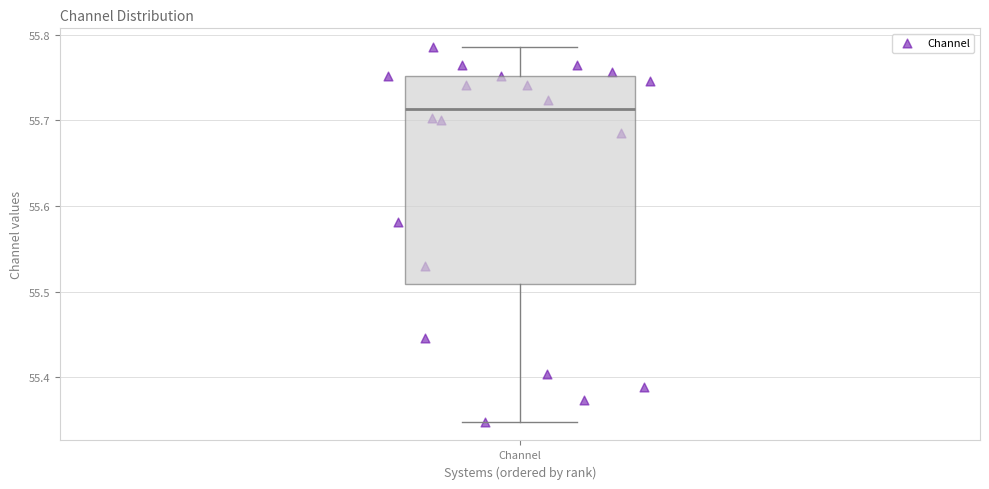

Read this box plot against the y-axis: the position of the median line, the range covered by the box, and the ends of both whiskers. The values are not printed on the chart, so give them approximately, as read against the axis.

median 55.71, box 55.51 to 55.75, whiskers 55.35 to 55.79